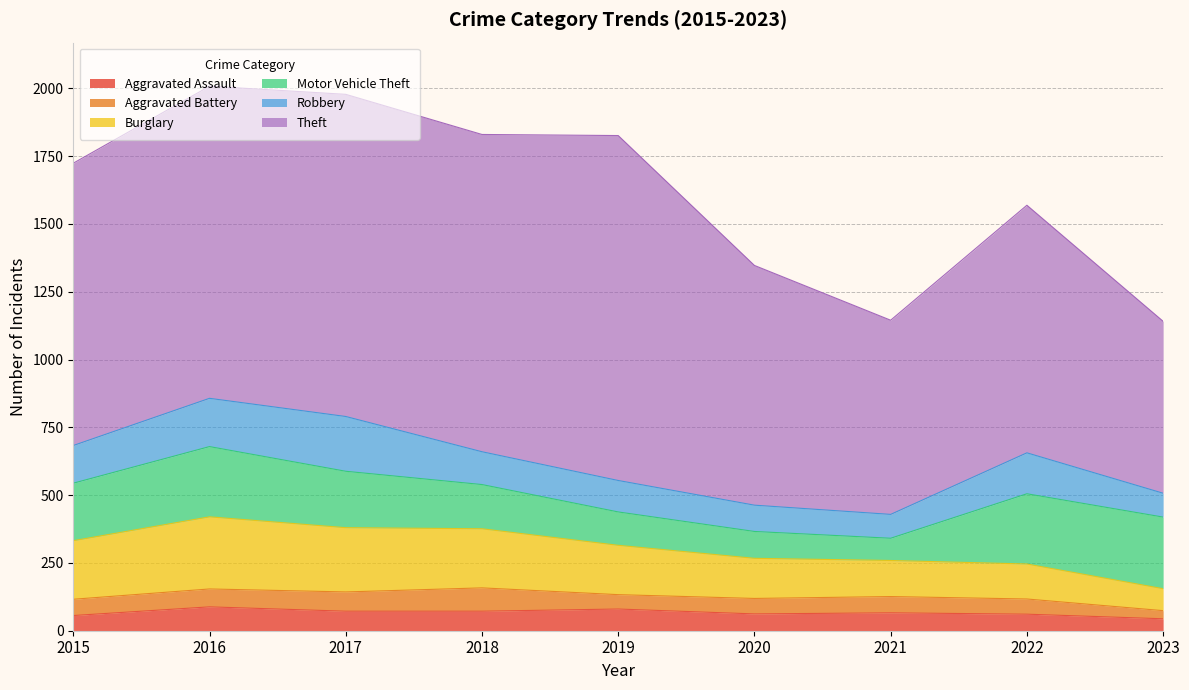

At how many categories does at least one series exceed 590?

9